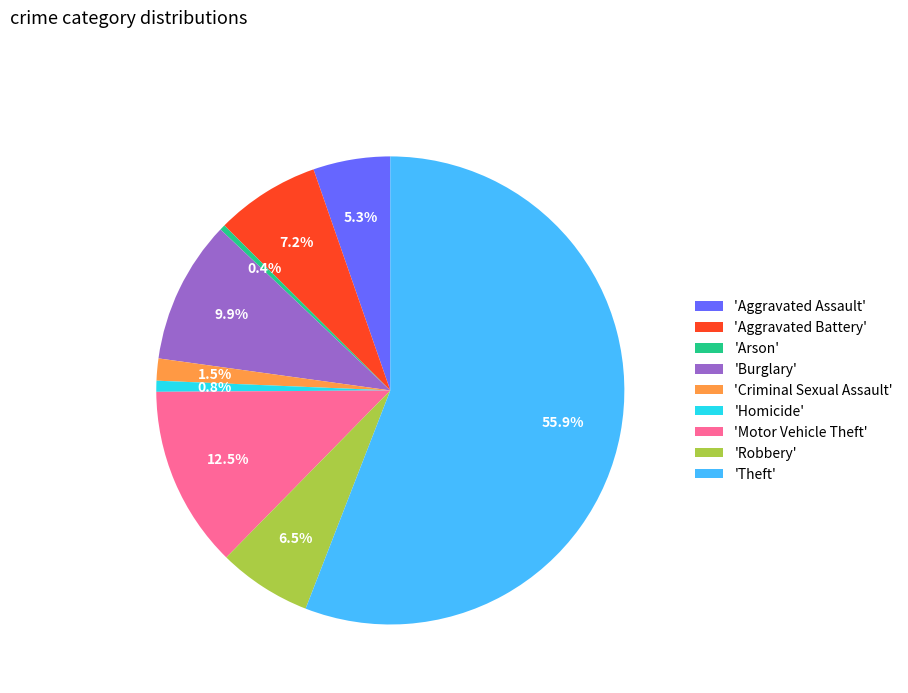

How many segments does this pie chart have?

9